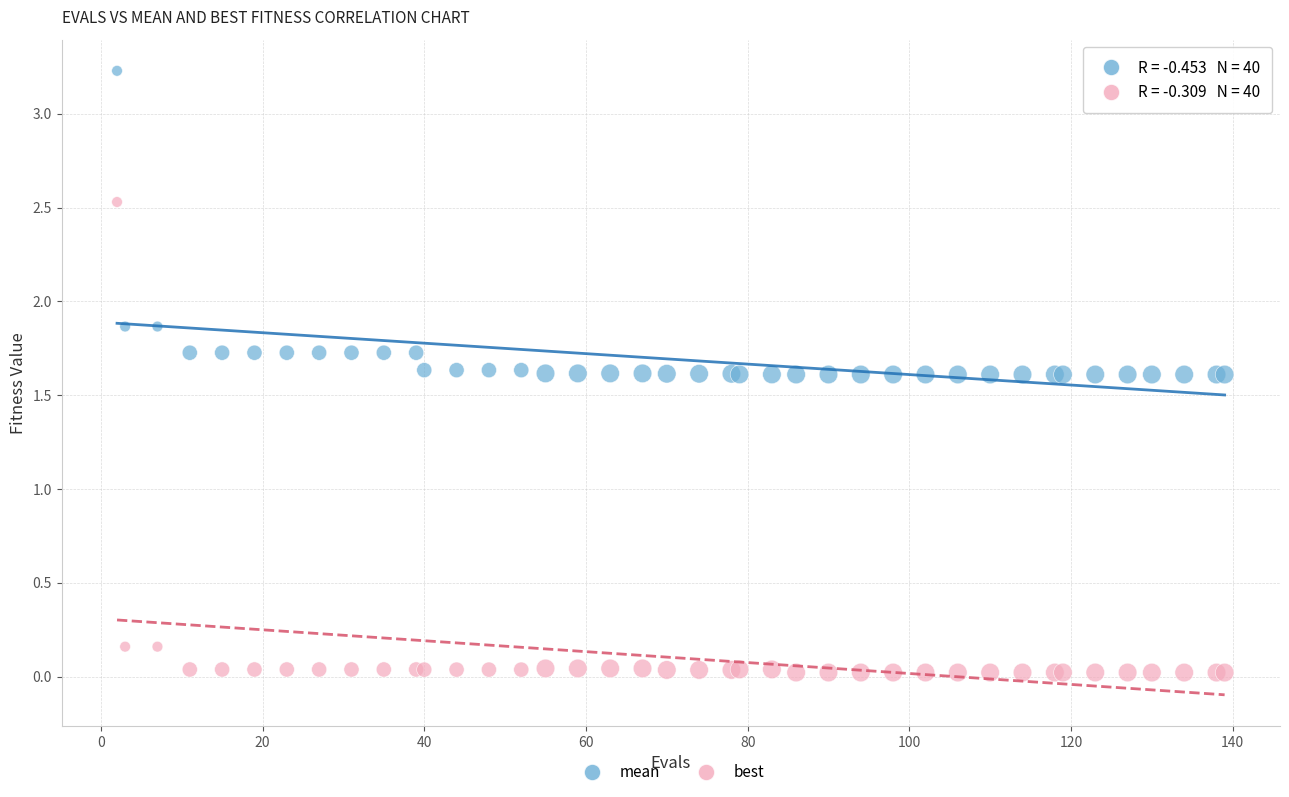

Which series reaches the maximum Y coordinate?

mean